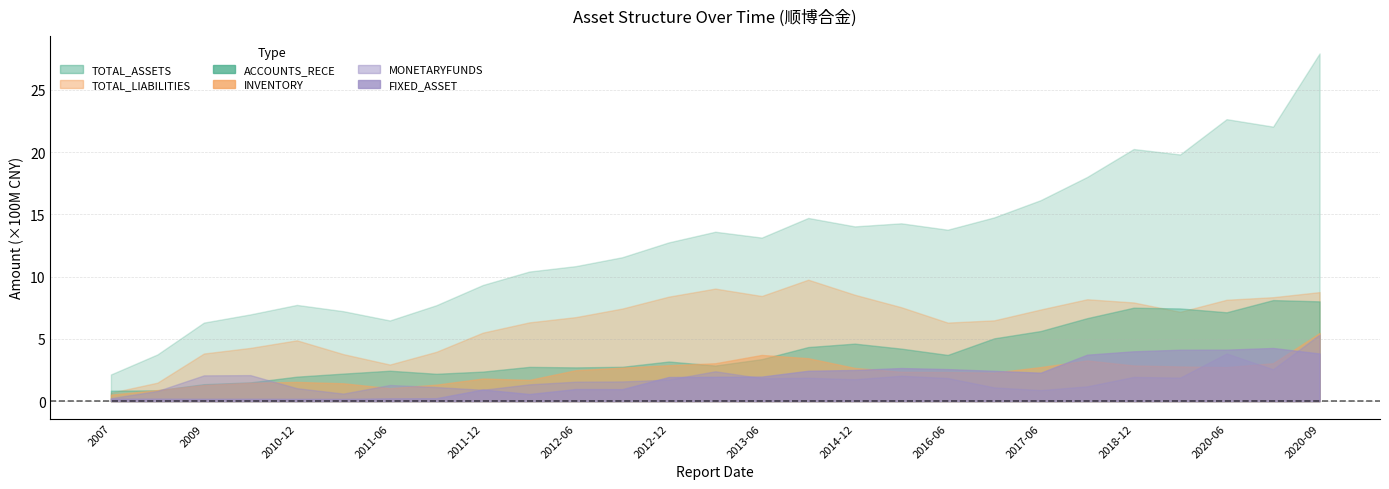

At how many categories does at least one series exceed 408272722?

25